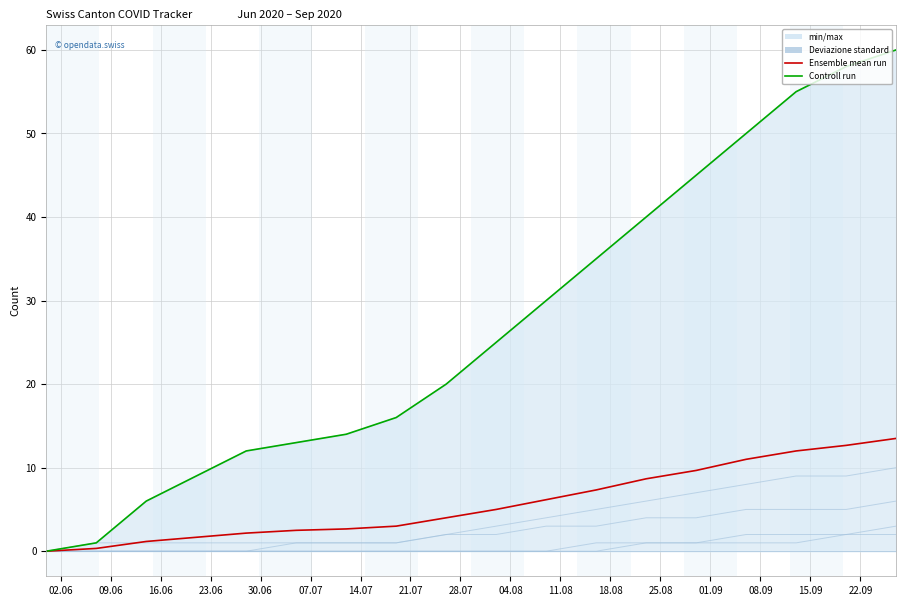

What is the difference between the CH values at 2020-07-12 and 2020-05-31?

14